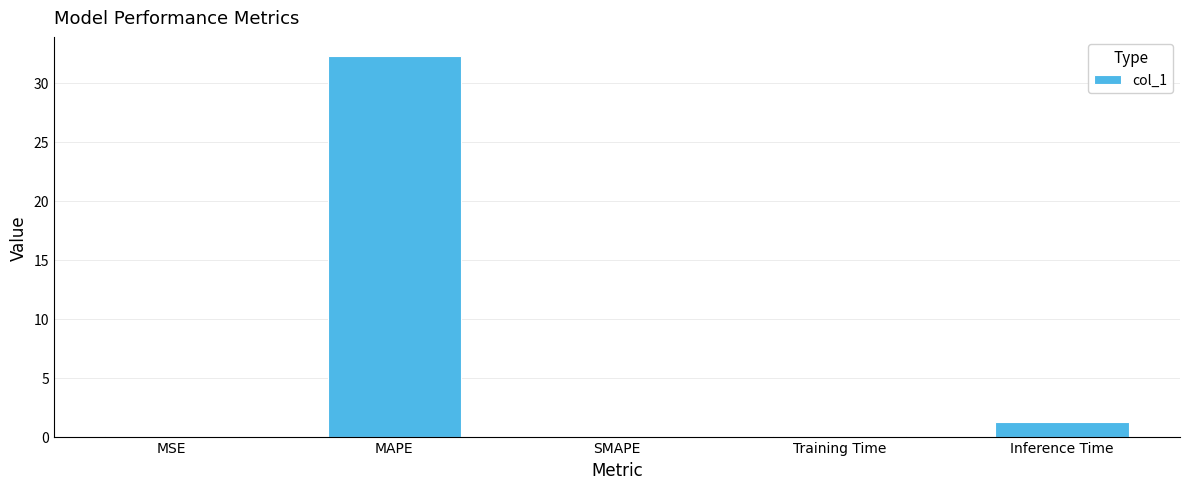

What is the sum of all values?

33.6